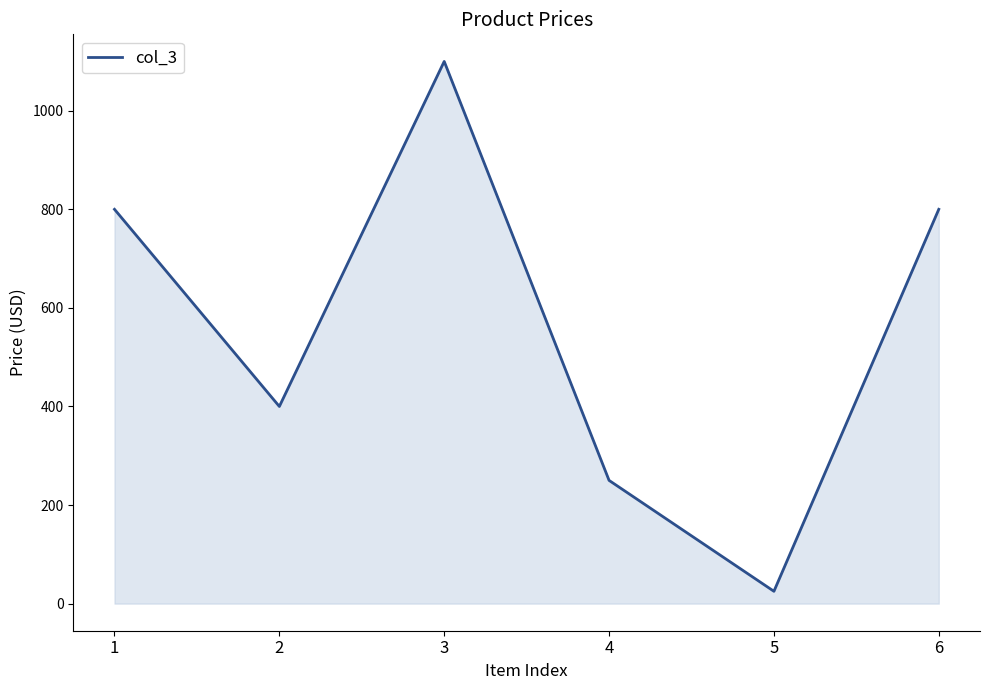

What is the difference between the maximum and second lowest values?

850